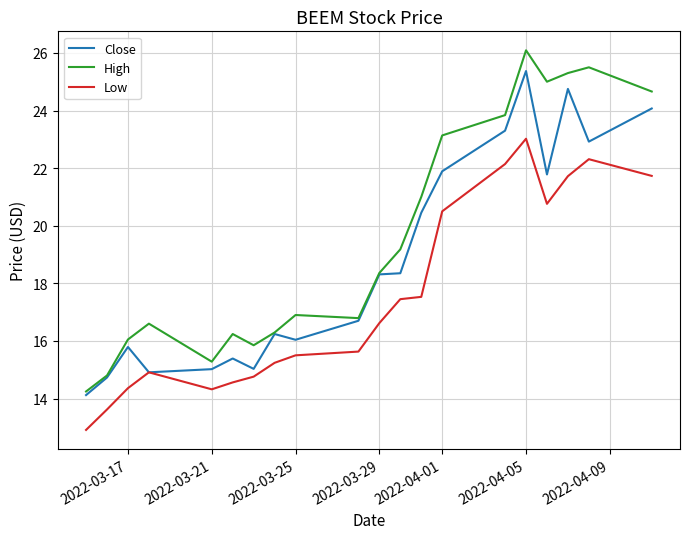

Rank the series by their maximum value, from highest to lowest.

High, Close, Low